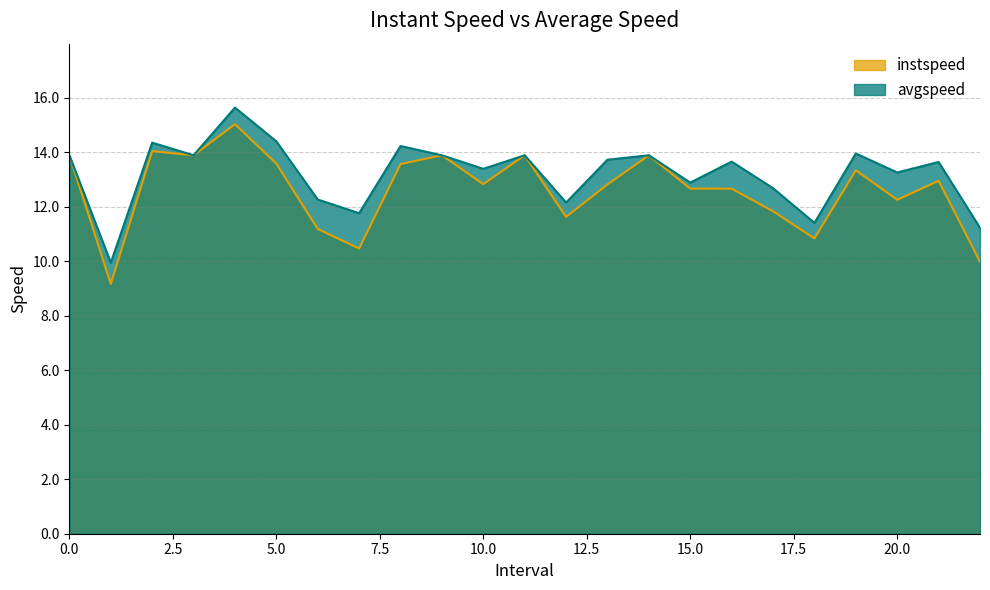

Between 10.0 and 13.0, which series saw the biggest shift?

avgspeed